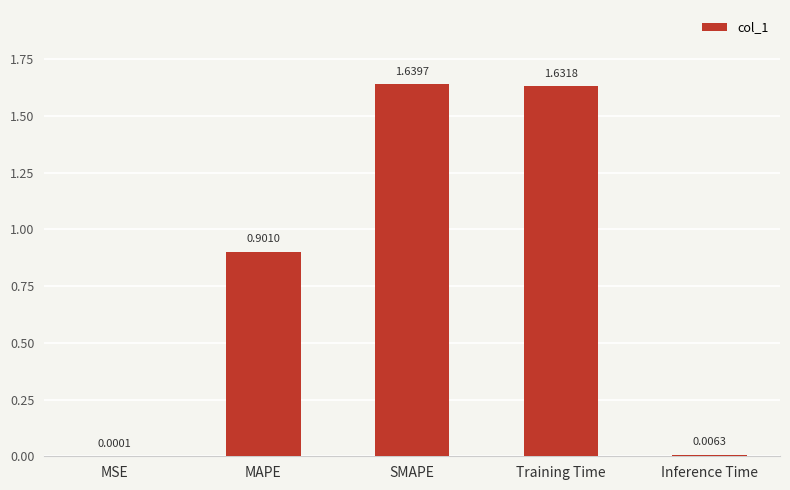

What is the average value?

0.8